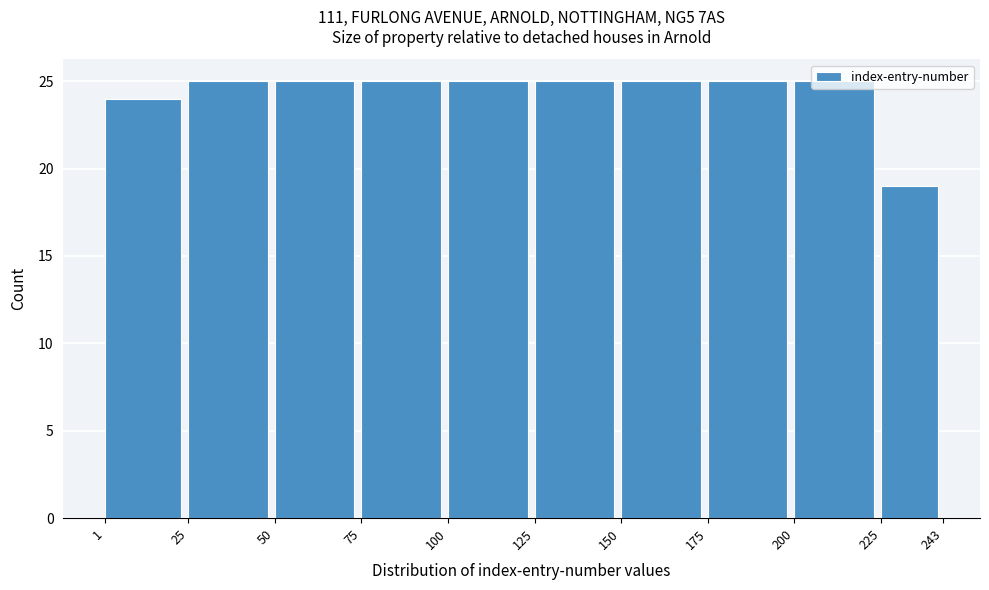

What is the height of the bar covering 75 to 100 on the x-axis? The values are not printed on the chart, so give them approximately, as read against the axis.

25